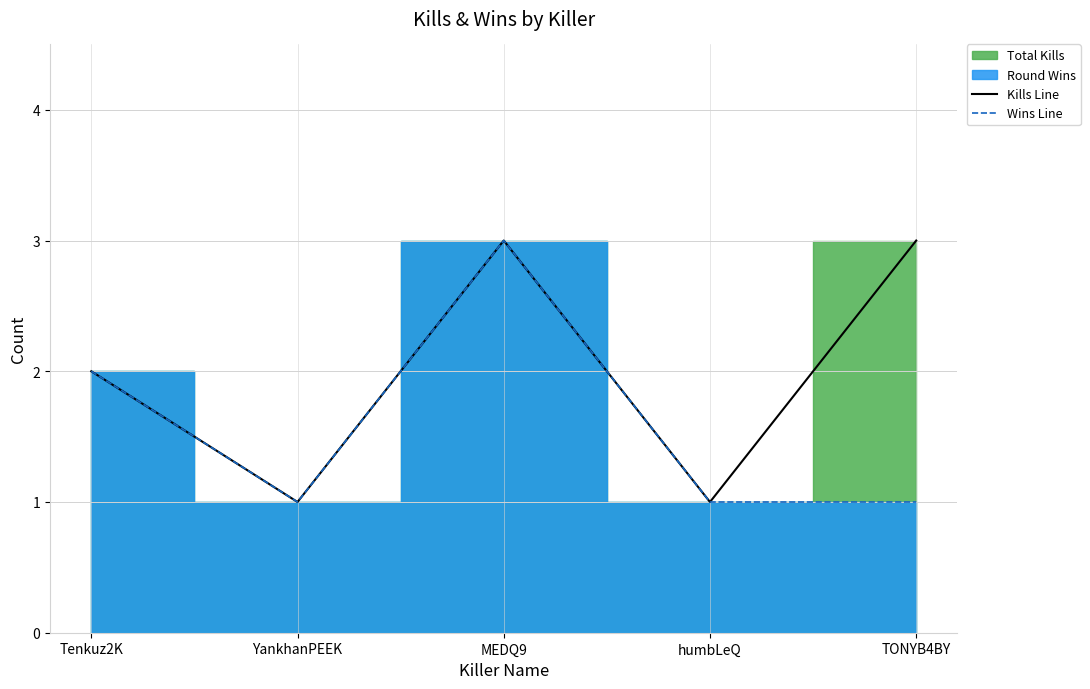

What is the sum of all Wins Line values?

8